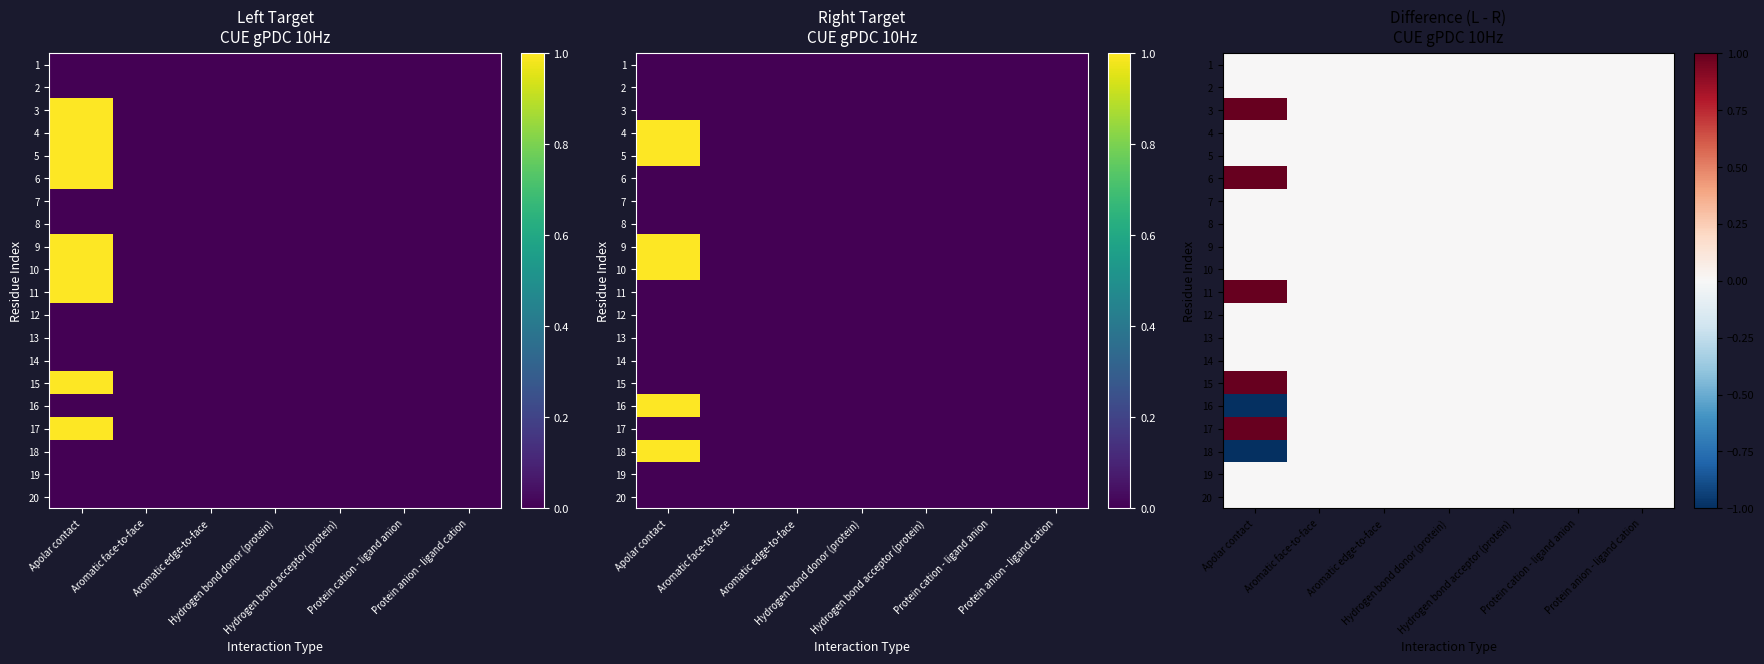

The value of 20 at Aromatic edge-to-face is 0. True or false?

True